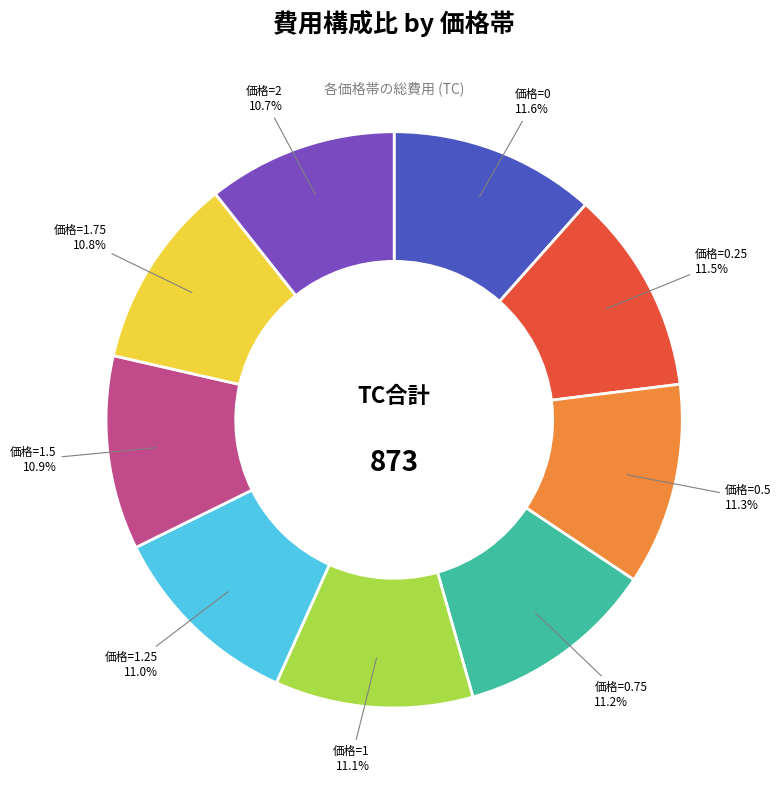

How many slices are in this pie chart?

9